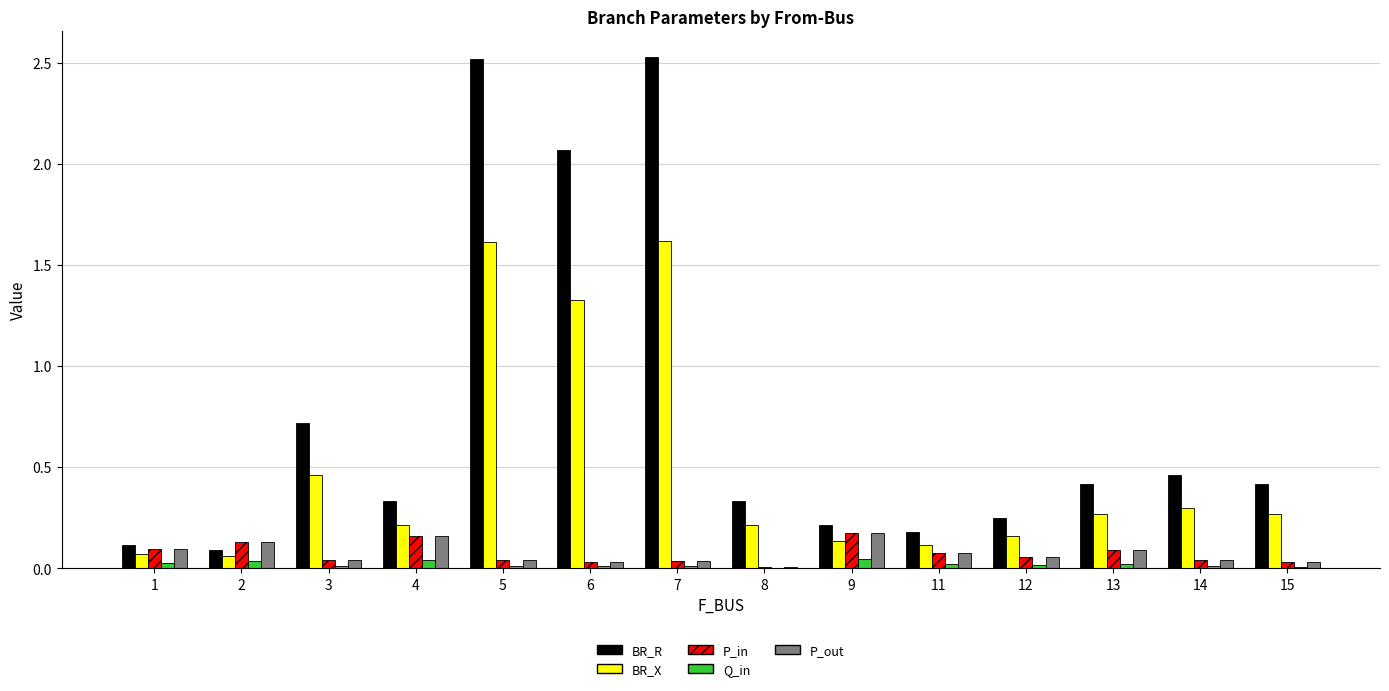

Is it true that P_out equals 0.1 at 1?

True